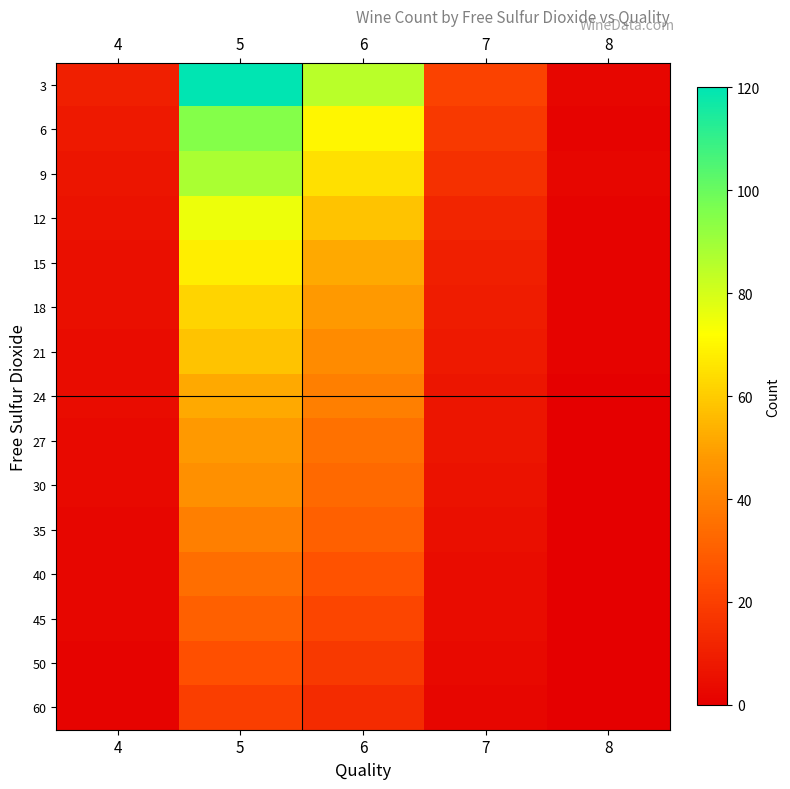

Which series has the largest total across all categories?

3